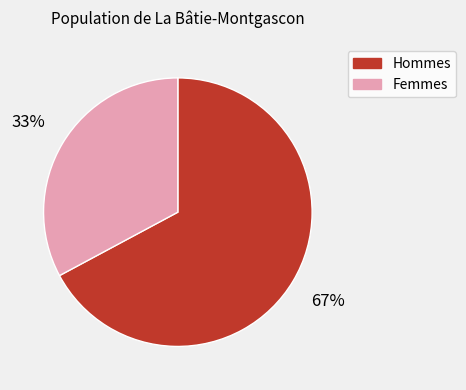

What is the smallest slice in the pie chart?

Femmes